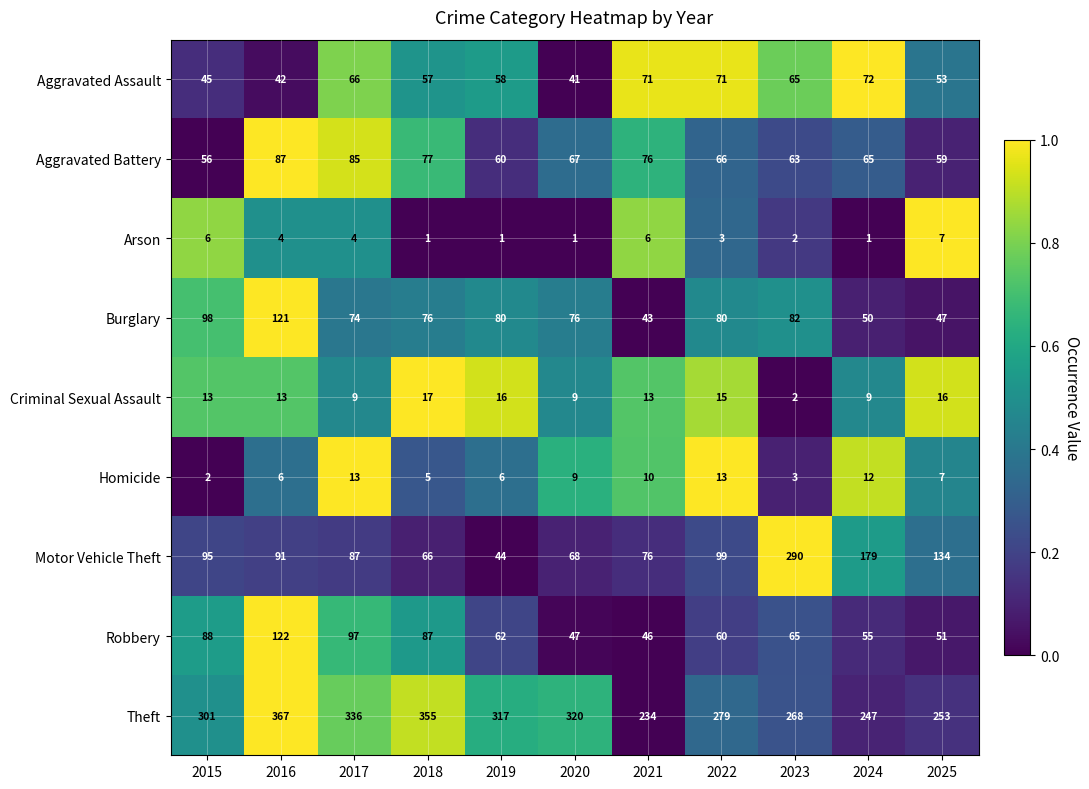

Rank the series by their maximum value, from lowest to highest.

Arson, Homicide, Criminal Sexual Assault, Aggravated Assault, Aggravated Battery, Burglary, Robbery, Motor Vehicle Theft, Theft